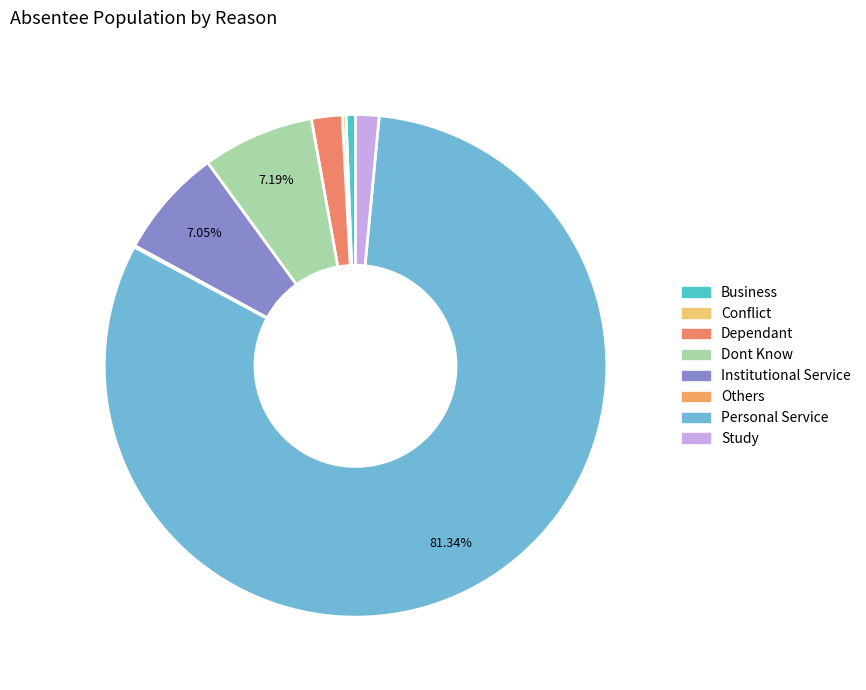

What is the ratio of the value at Study to the value at Others?

16.0